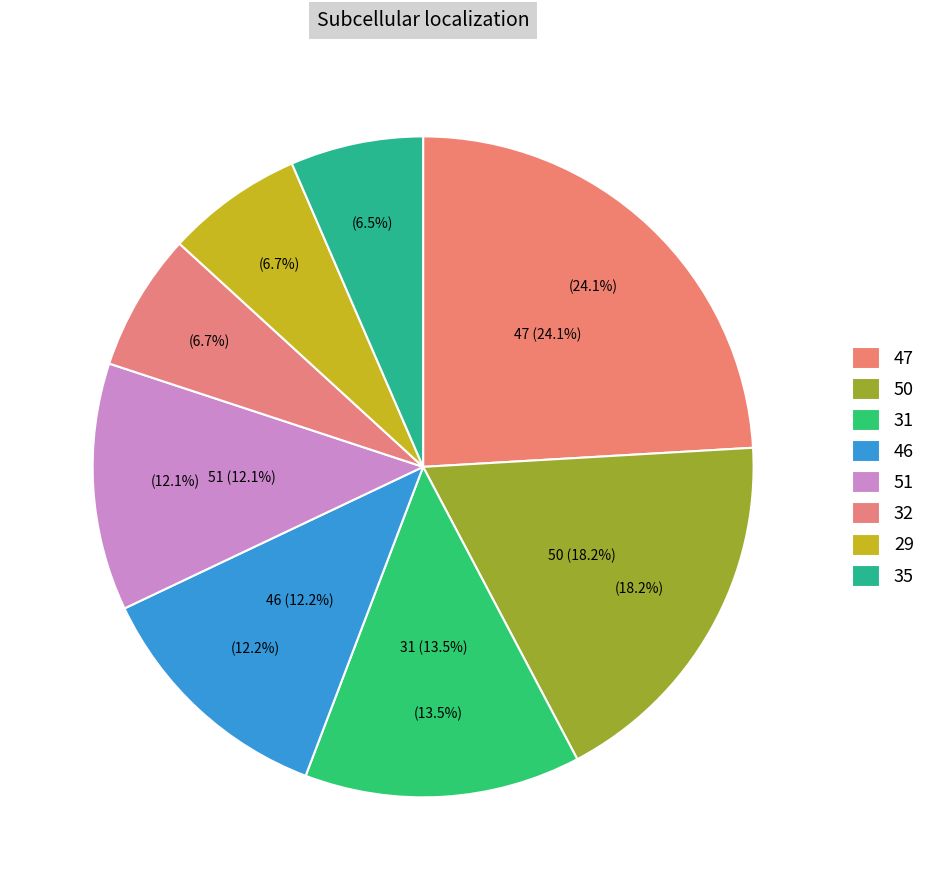

Does any single category account for the majority?

No